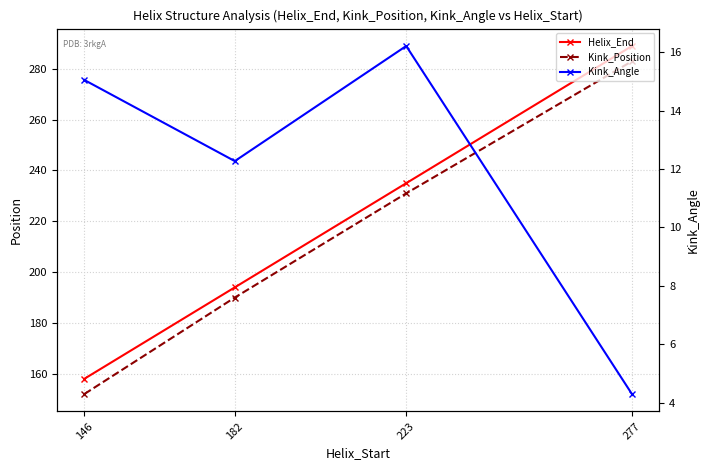

Where is Kink_Angle nearest to the value 10?

182